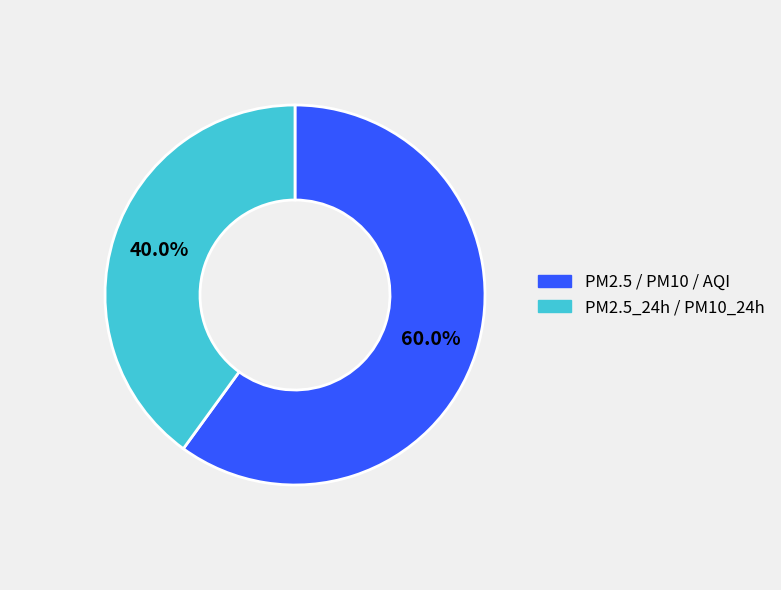

Combined, do PM2.5_24h / PM10_24h and PM2.5 / PM10 / AQI account for over 50%?

Yes